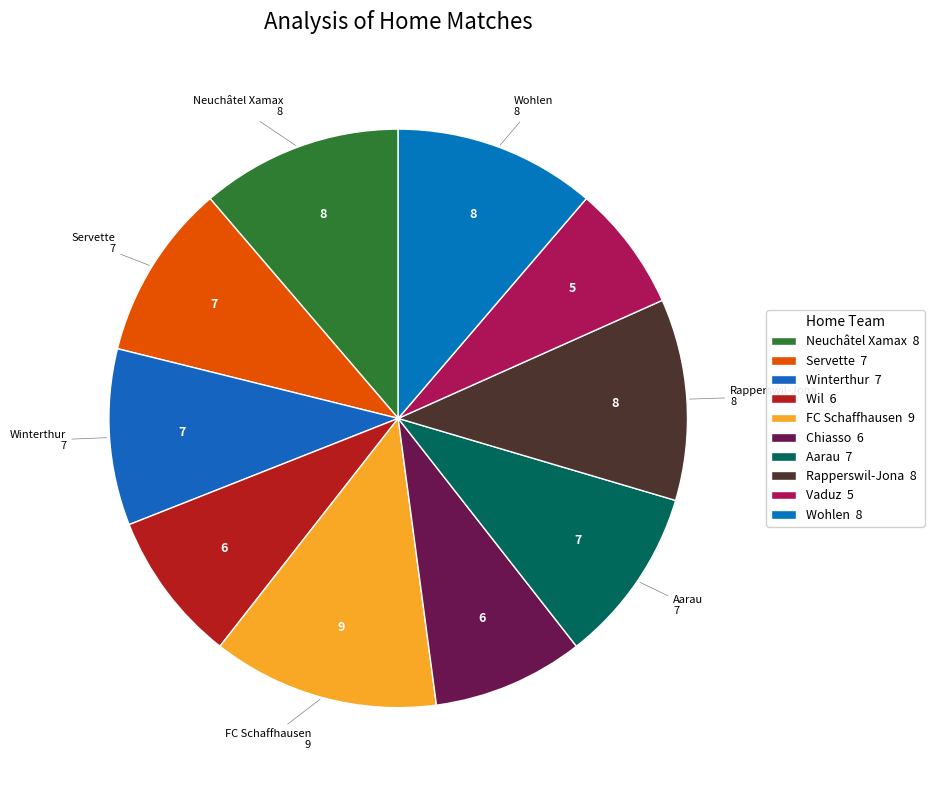

What is the ratio of the value at Vaduz to the value at Winterthur?

0.7